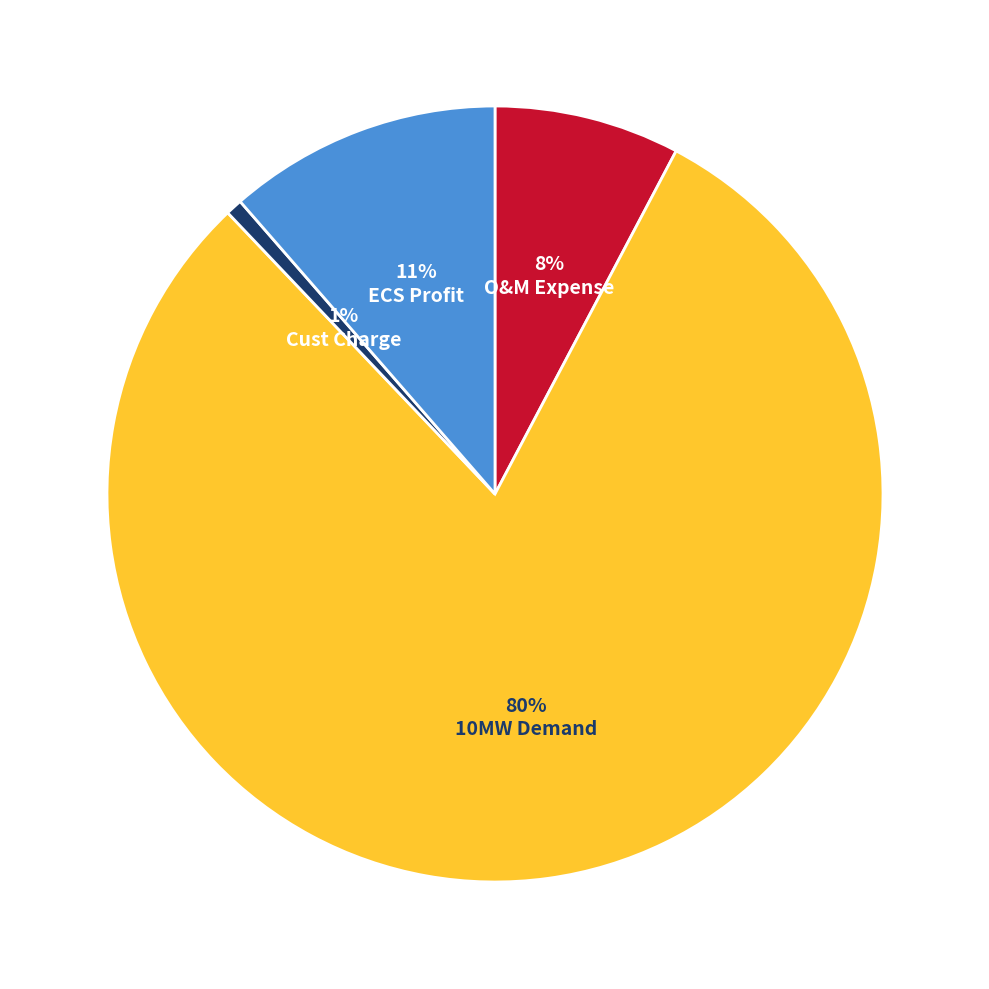

Rank the categories by value from lowest to highest.

Cust Charge, O&M Expense, ECS Profit, 10MW Demand